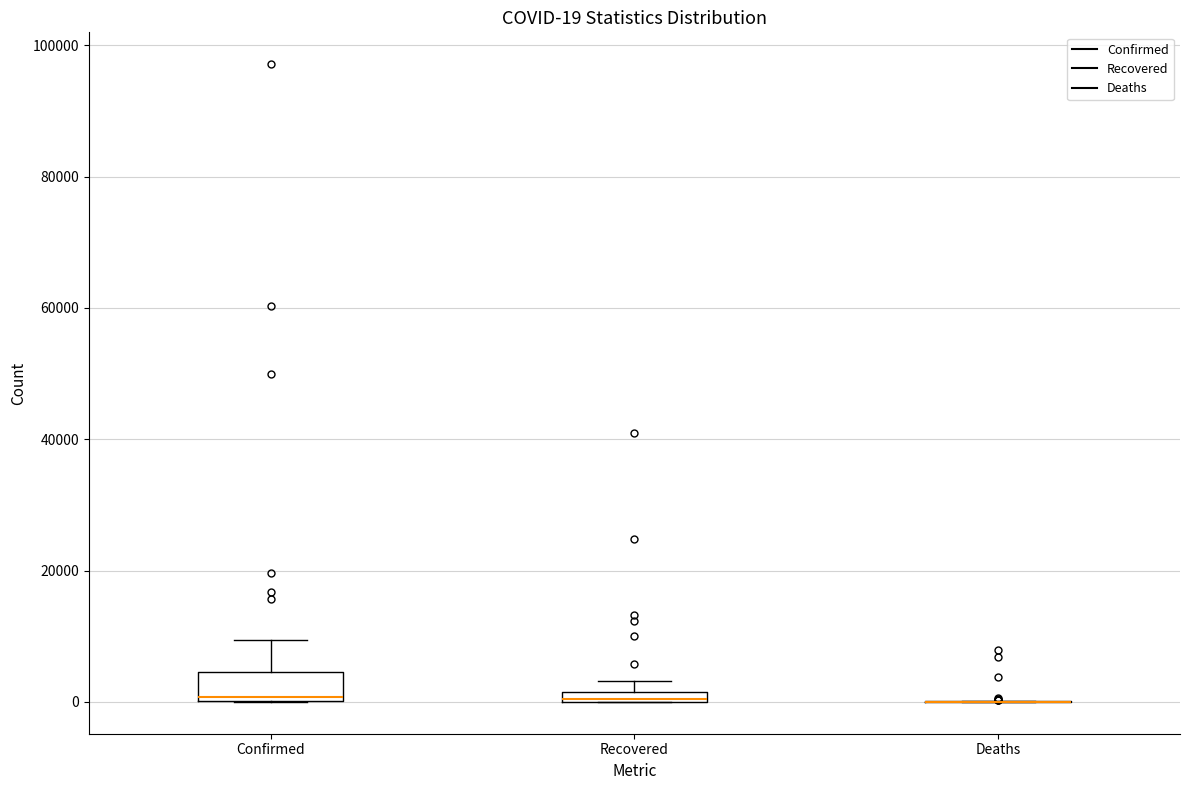

Which box is the tallest, from its lower edge to its upper edge?

Confirmed